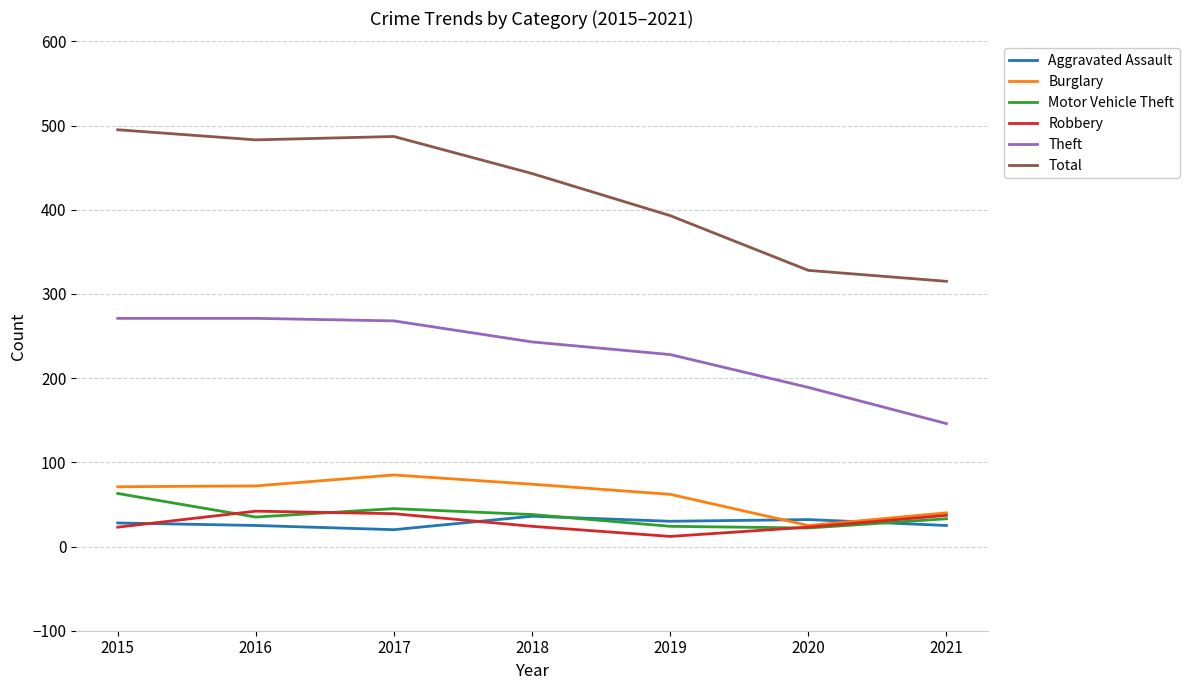

Does the chart display data point markers on the line(s)?

No